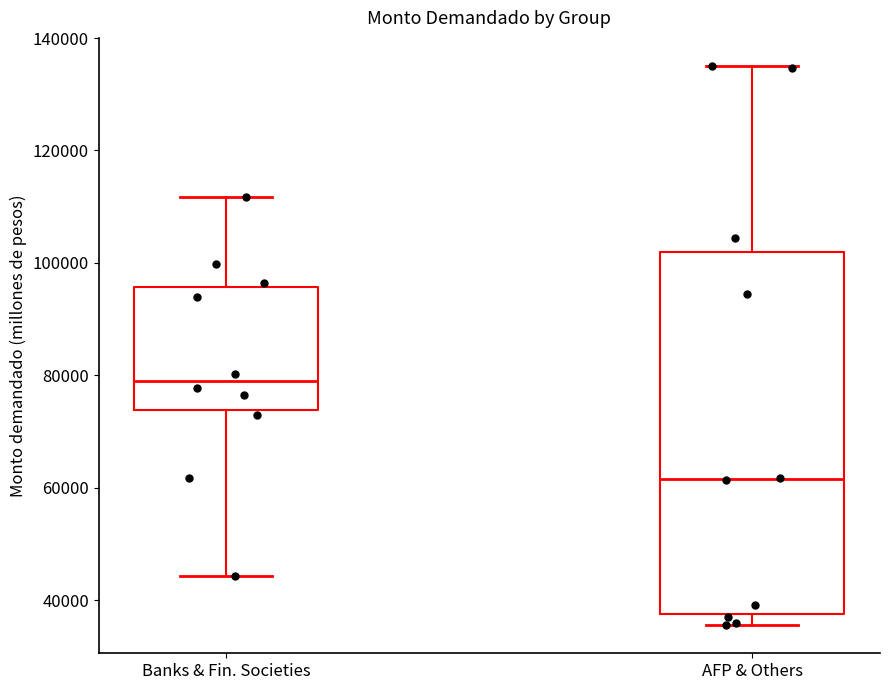

Reading left to right, transcribe this box plot: for each box, give where its median line is, the range the box spans, and where its two whiskers end, as read against the y-axis. The values are not printed on the chart, so give them approximately, as read against the axis.

Banks & Fin. Societies: median 80000, box 74000 to 96000, whiskers 44000 to 112000
AFP & Others: median 62000, box 38000 to 102000, whiskers 36000 to 136000